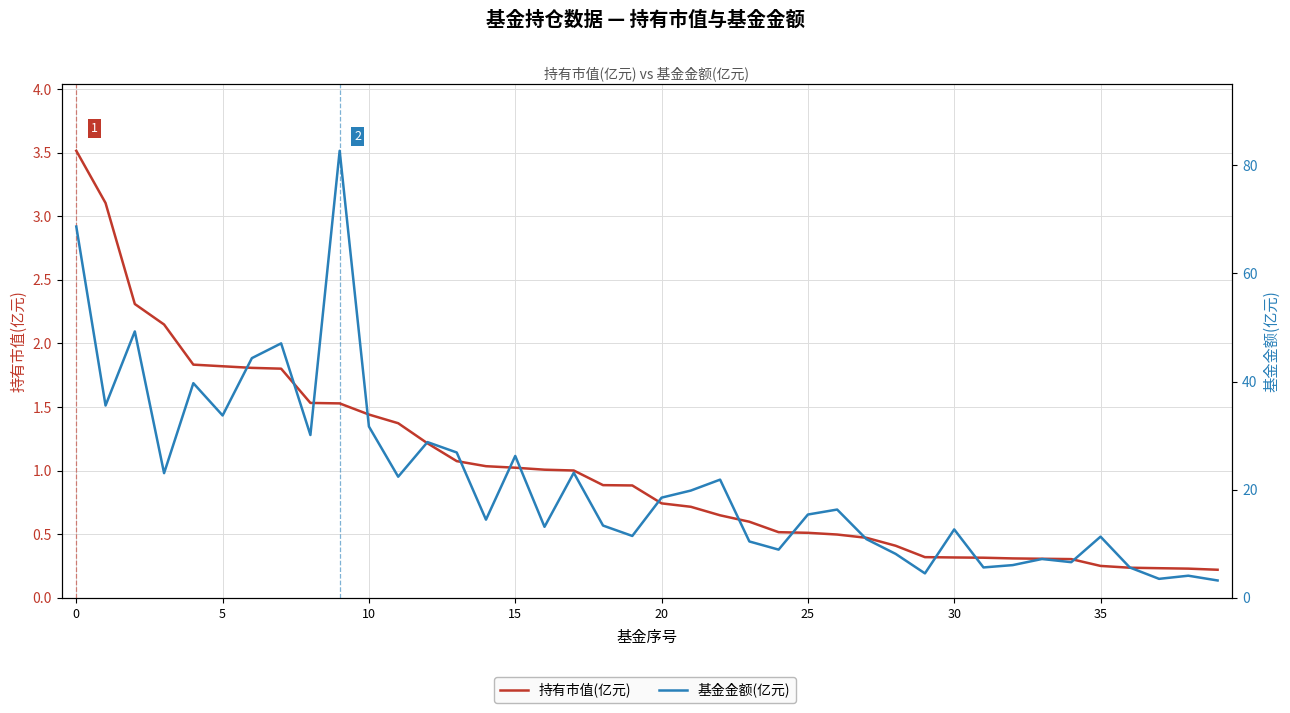

Is the value of 持有市值(亿元) at 25 greater than the value of 基金金额(亿元) at 32?

No